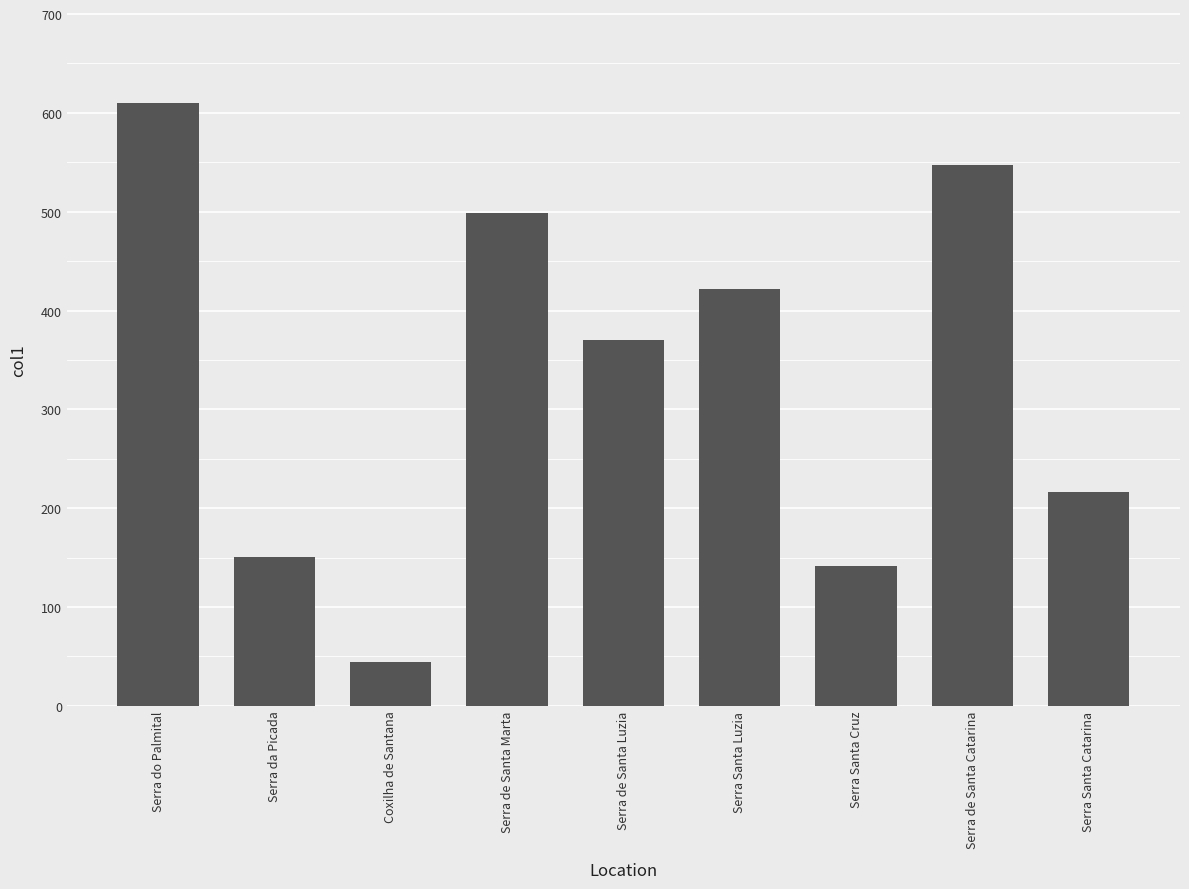

Which category has the highest value across all series?

Serra do Palmital